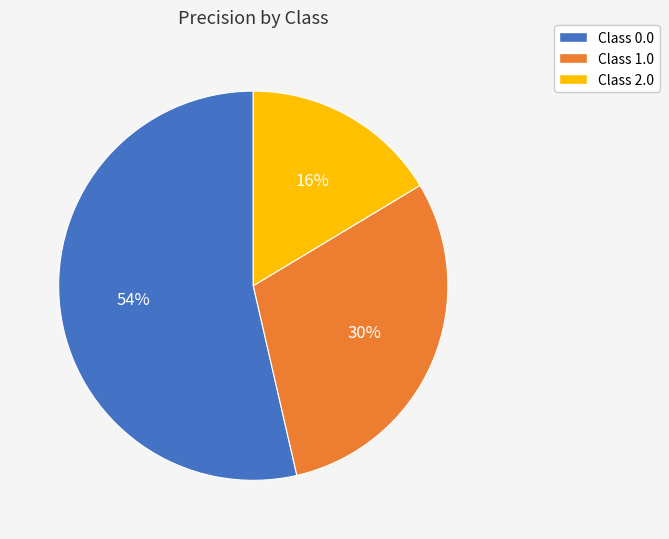

Does any single category account for the majority?

Yes